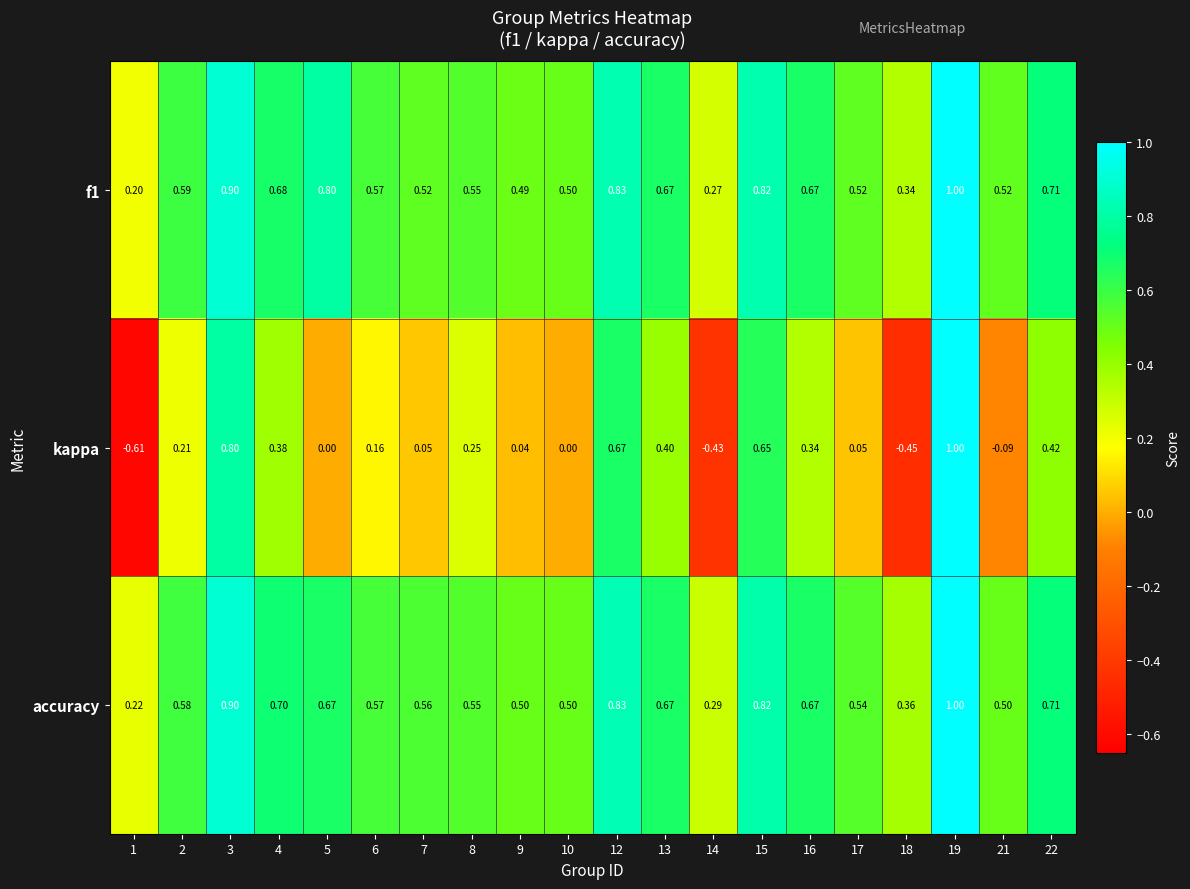

Count the number of categories in the chart.

20